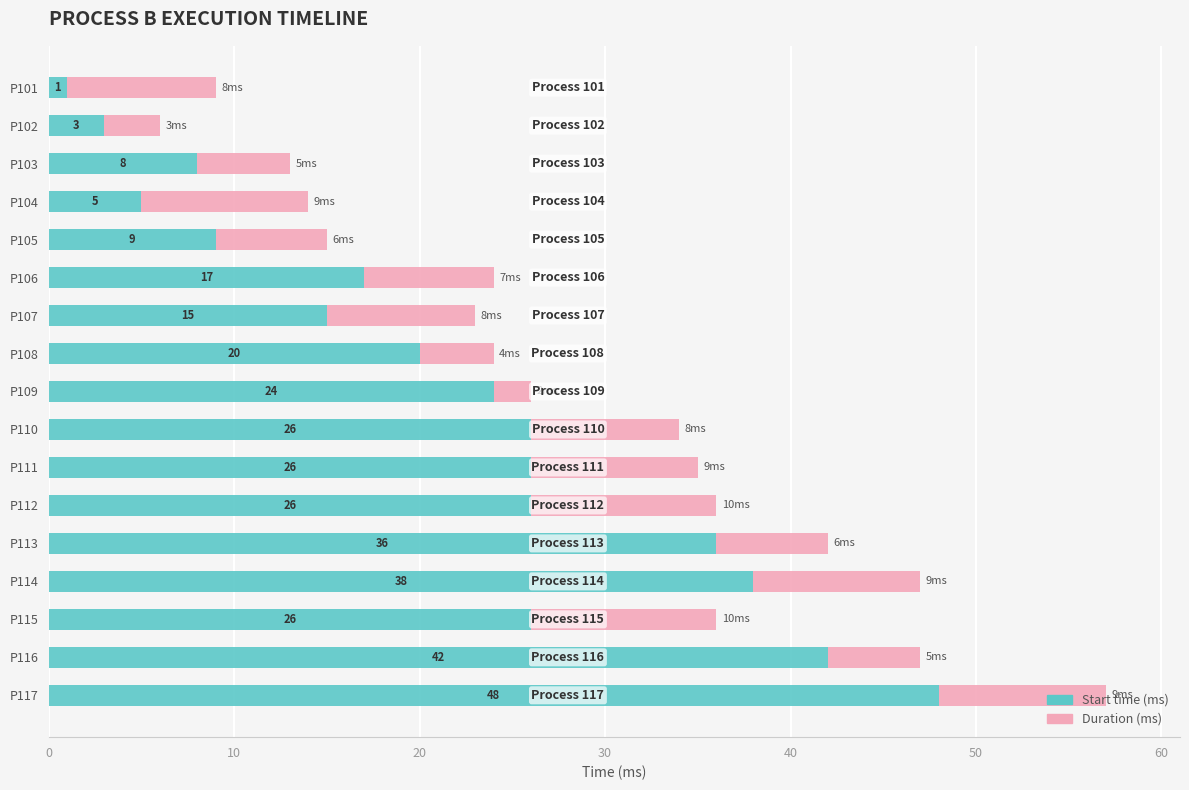

What is the total value across all series at P107?

23